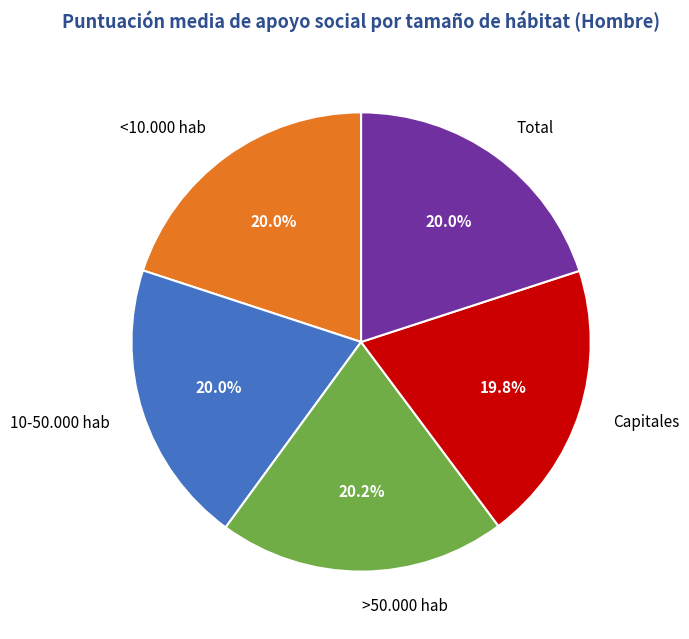

What percentage is the Capitales slice, to the nearest percent?

20%